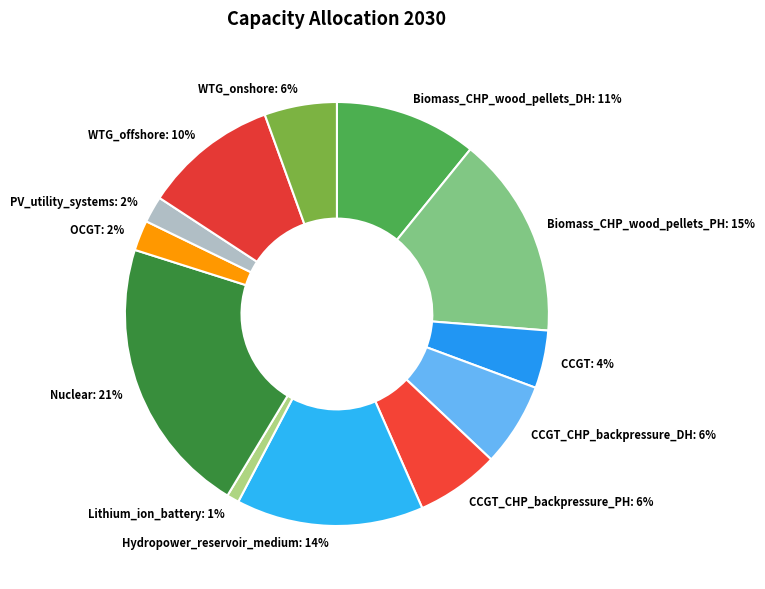

Count the number of slices in the pie.

12